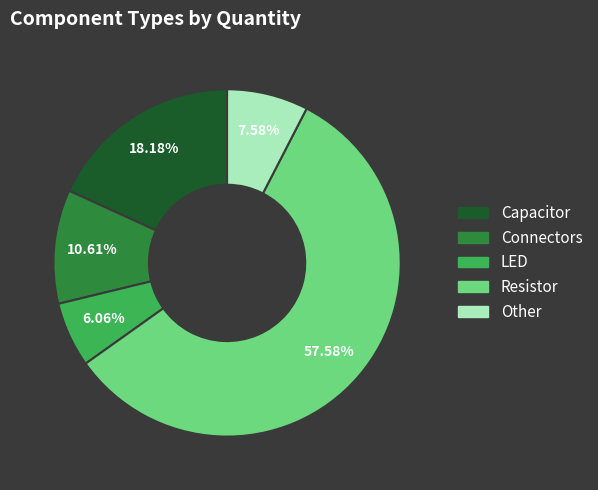

Which has a higher value, Other or LED?

Other